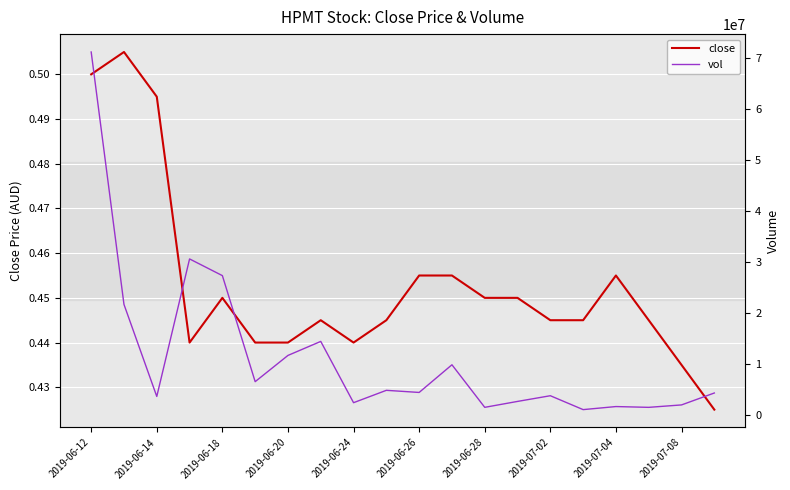

The close series shows 0.3 at 2019-06-20. True or false?

False